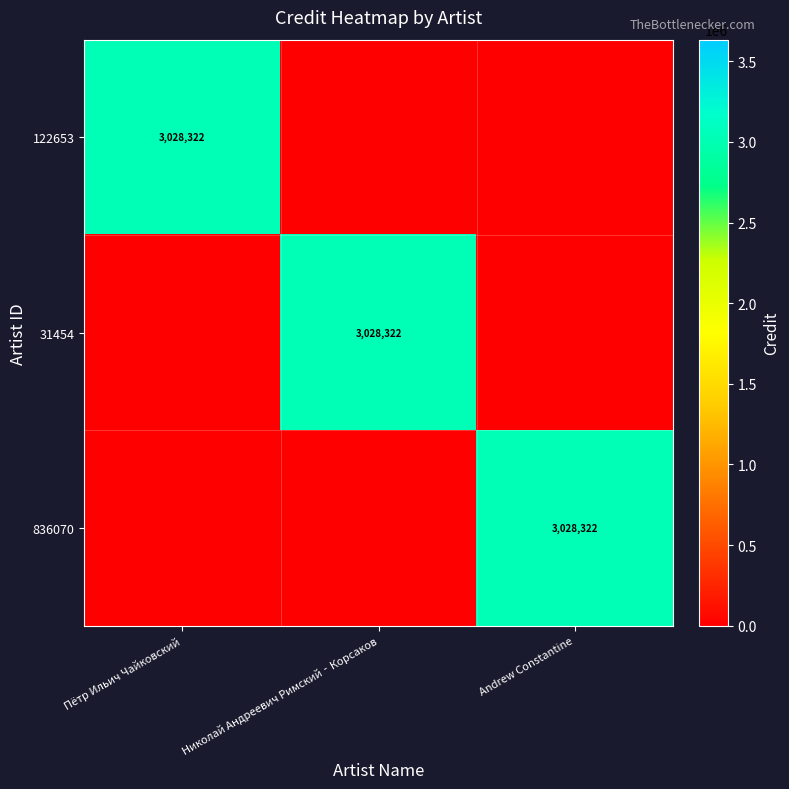

Is it true that 31454 equals 4230638 at Николай Андреевич Римский‐Корсаков?

False